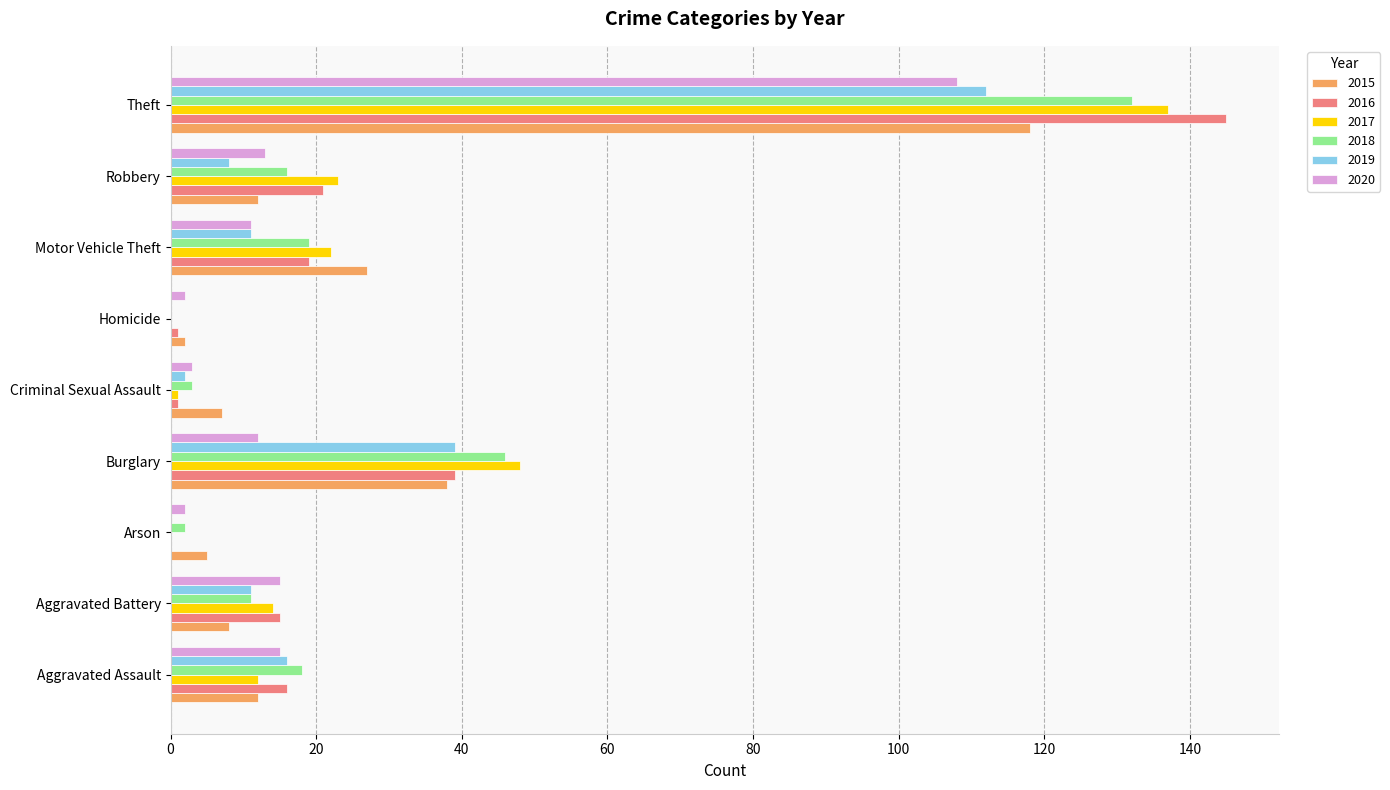

The value of 2020 at Motor Vehicle Theft is 11. True or false?

True